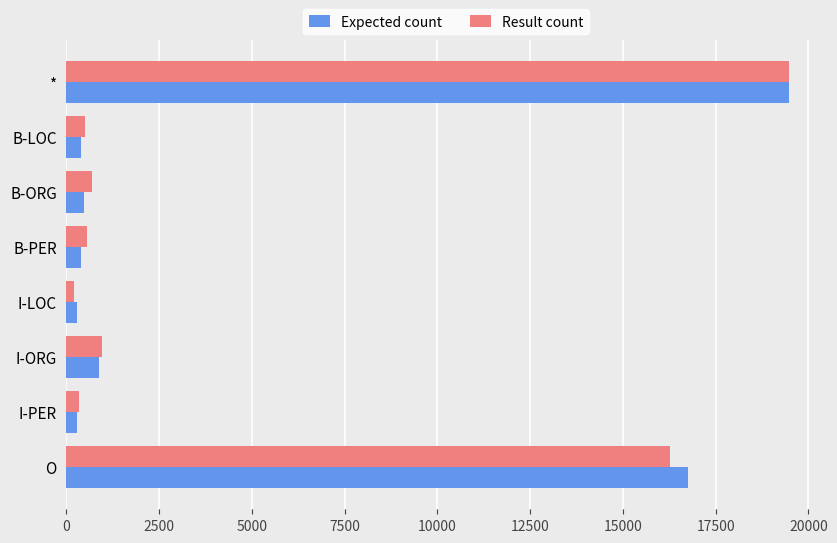

Where is Expected count nearest to the value 9889?

O